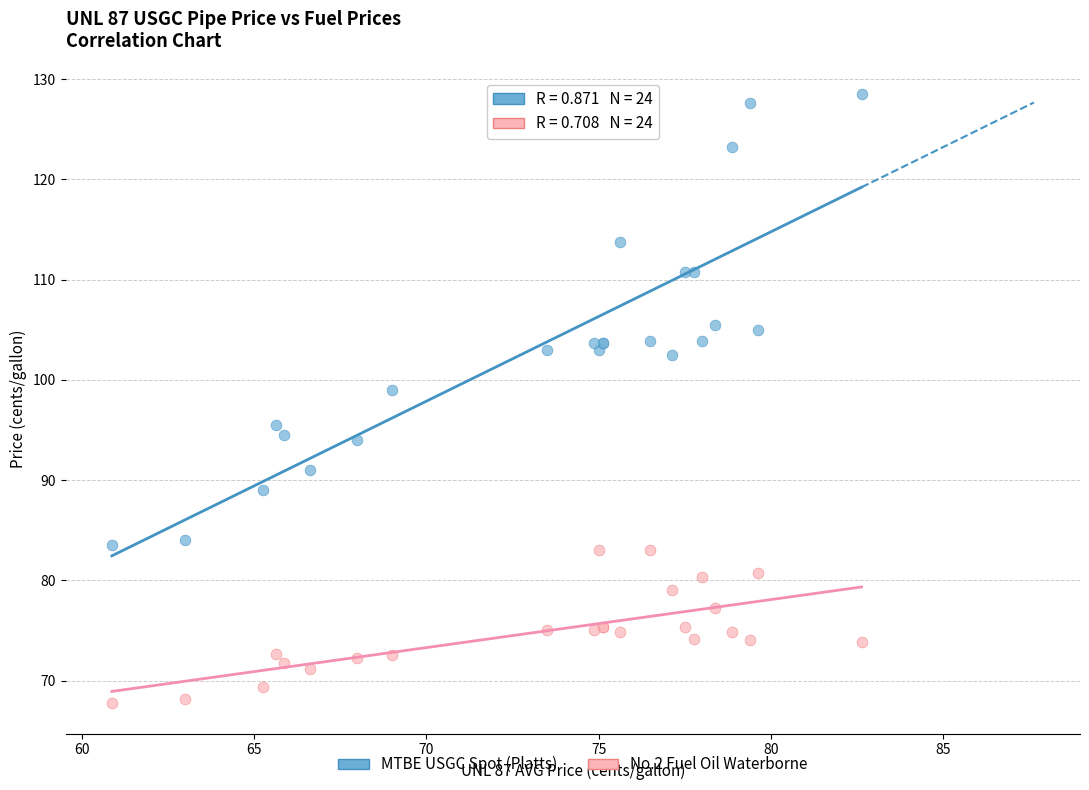

Which series has the largest Y range (max minus min)?

MTBE USGC Spot (Platts)